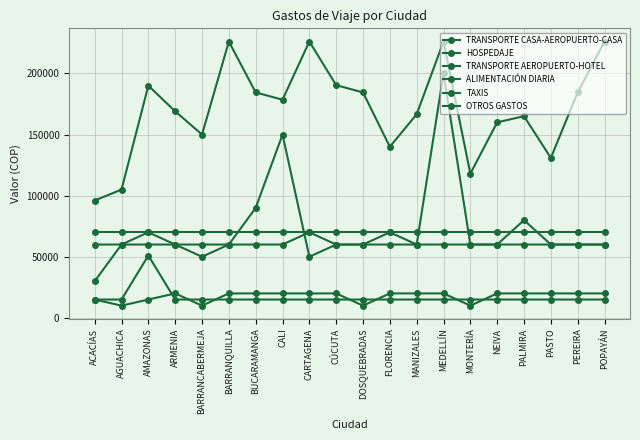

What is the label of the 18th point from the right?

AMAZONAS